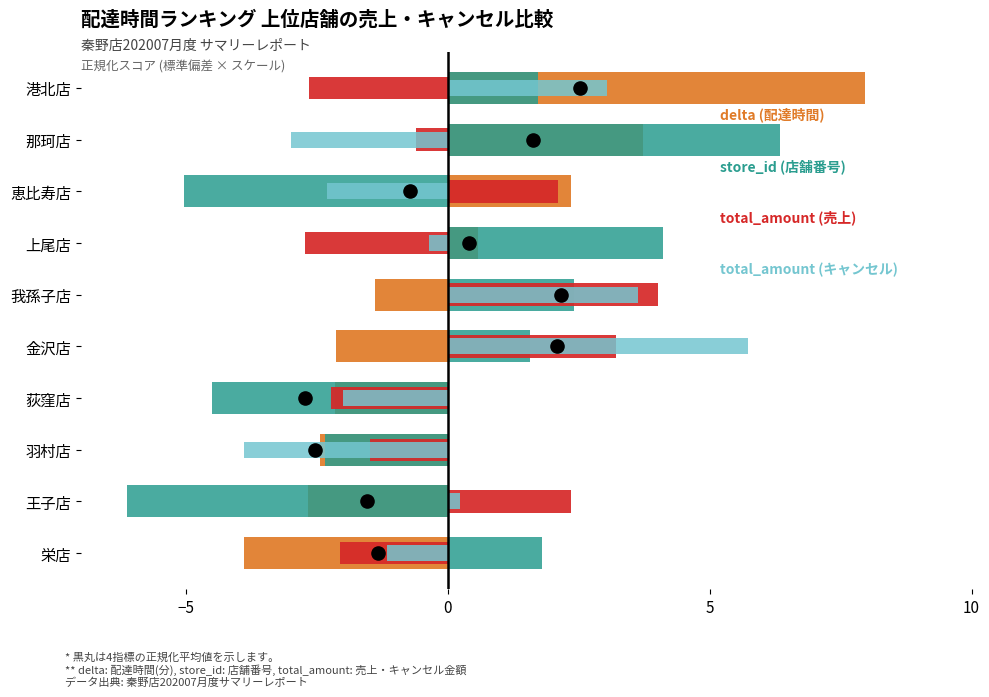

Is the value of total_amount (キャンセル) at 王子店 greater than the value of store_id (店舗番号) at 王子店?

Yes